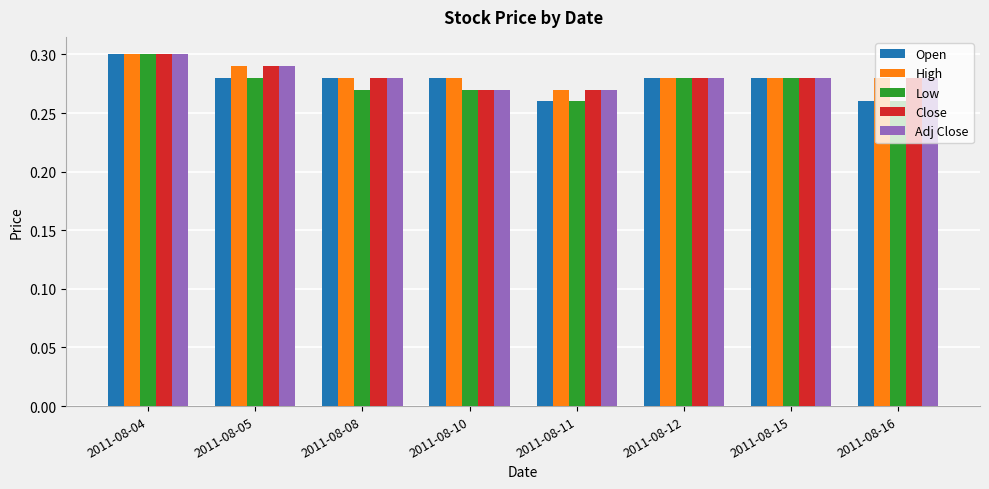

At which label does High reach its peak?

2011-08-04